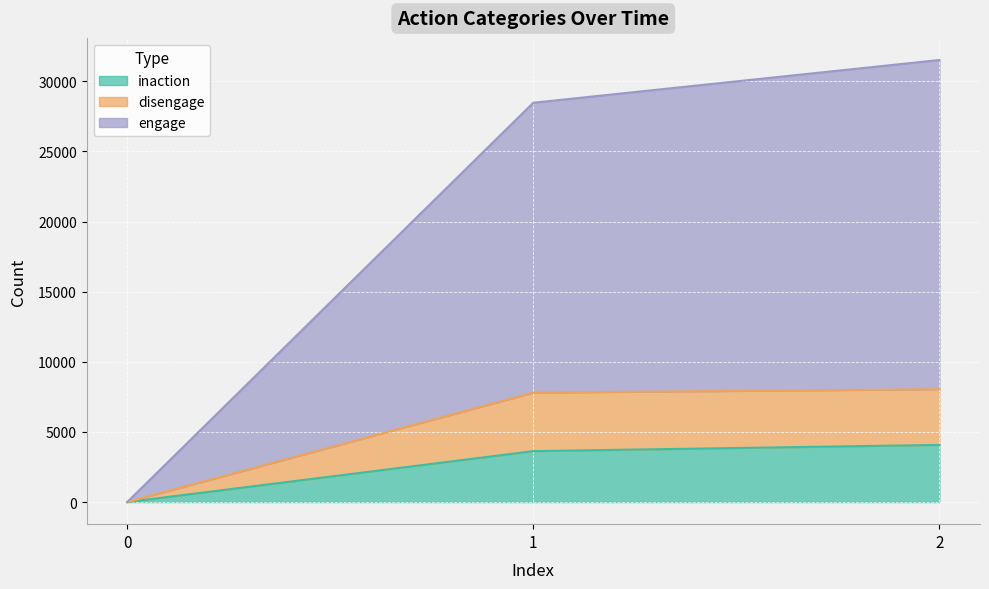

What is the difference between the maximum and minimum values in the inaction series?

4076